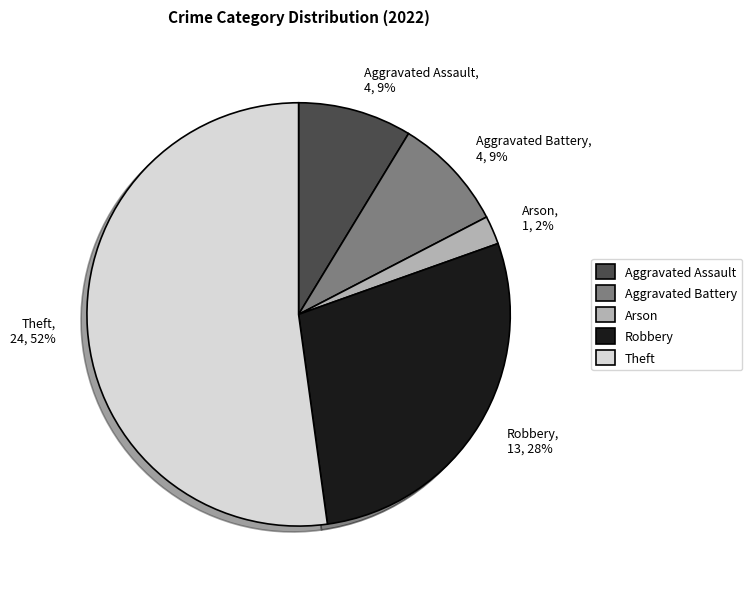

Between Arson and Theft, which is larger?

Theft